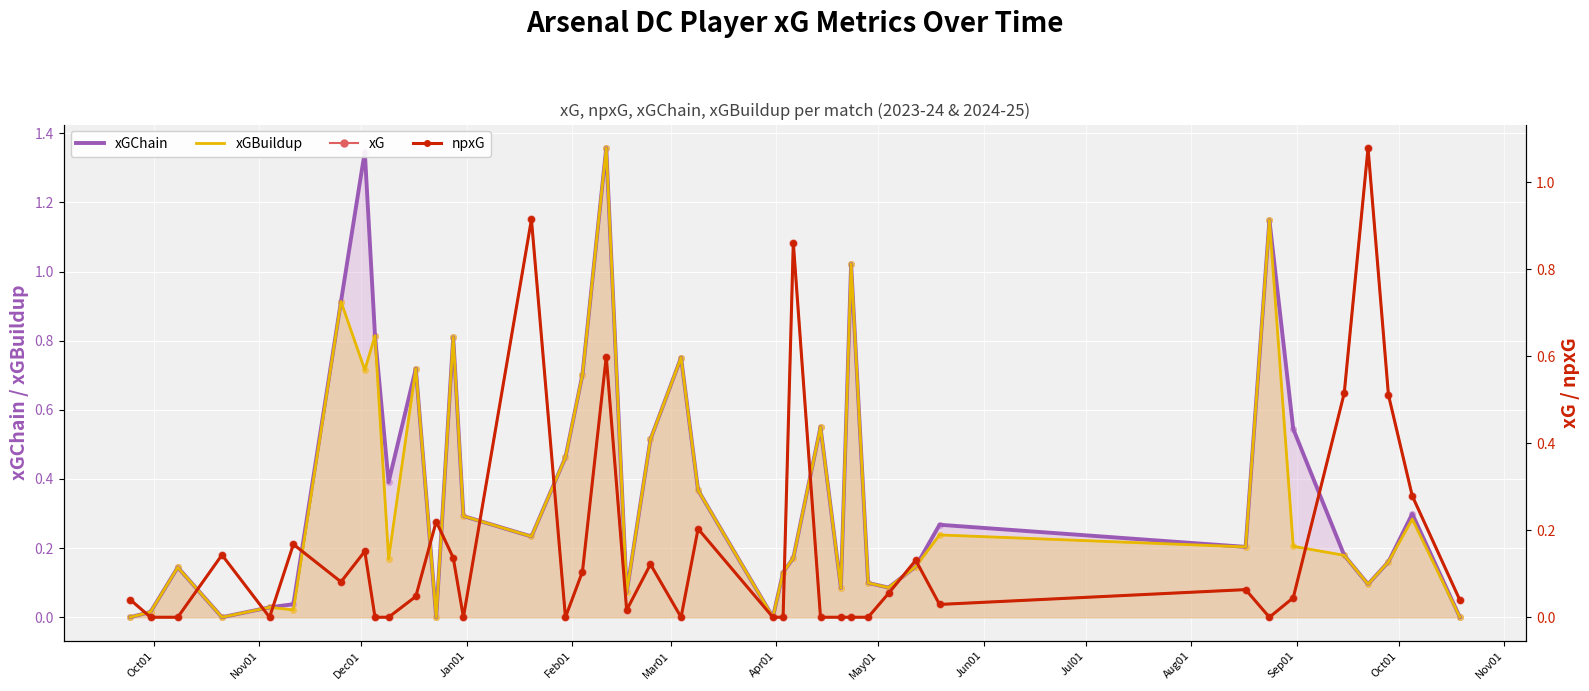

True or false: npxG and xG intersect in this chart.

False